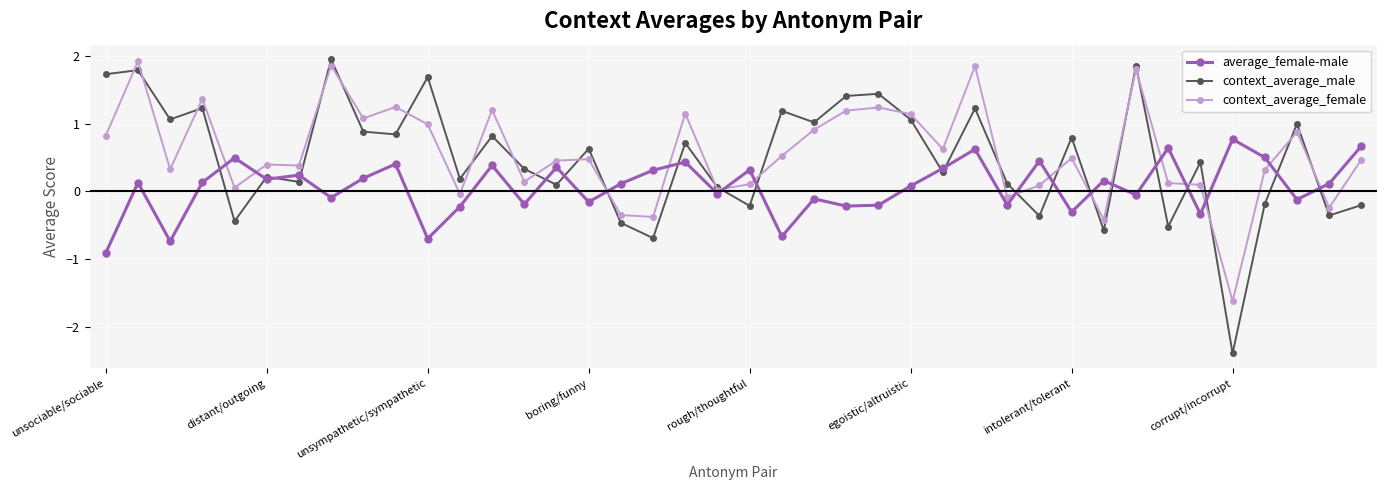

After their last crossing, which series has the higher values: context_average_female or average_female-male?

average_female-male